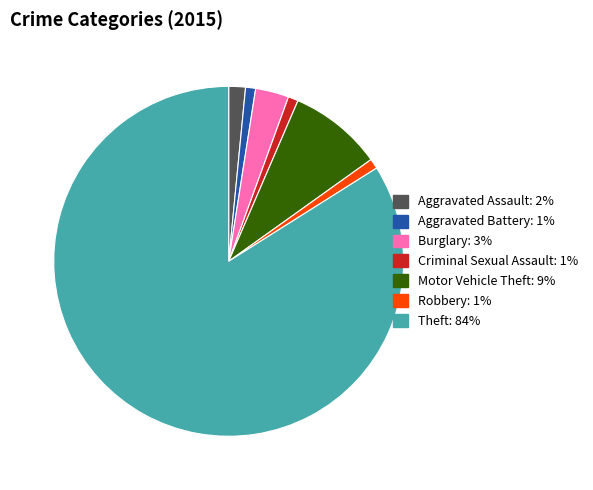

What is the majority slice?

Theft